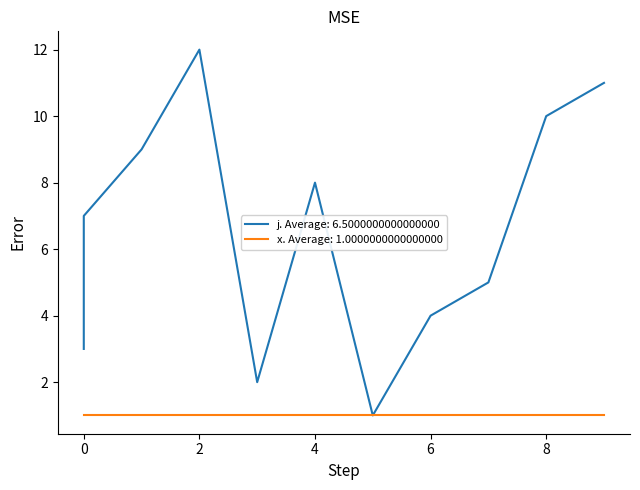

Which label corresponds to the largest value in the chart?

2